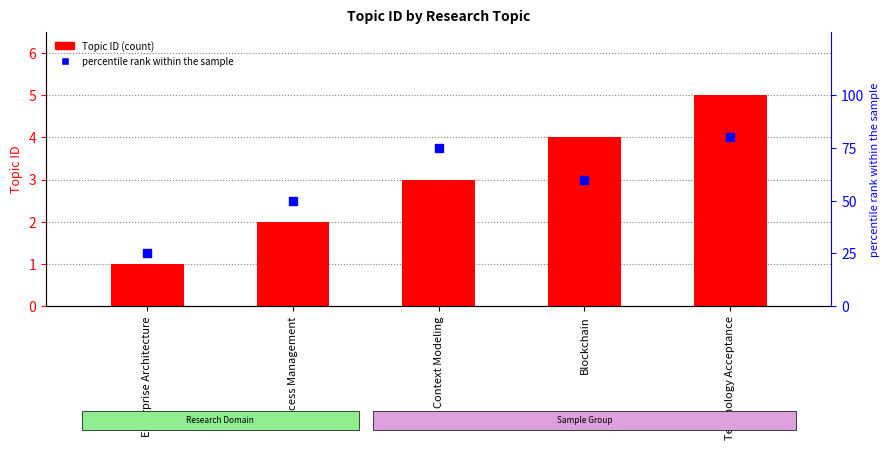

What is the difference between the values at Process Management and Technology Acceptance?

3